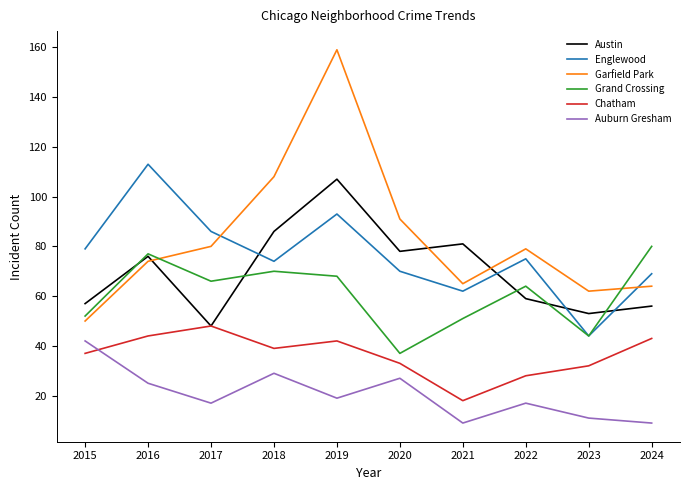

Reading left to right, transcribe all the data shown in this chart.

Austin: 2015=57	2016=76	2017=48	2018=86	2019=107	2020=78	2021=81	2022=59	2023=53	2024=56
Englewood: 2015=79	2016=113	2017=86	2018=74	2019=93	2020=70	2021=62	2022=75	2023=44	2024=69
Garfield Park: 2015=50	2016=74	2017=80	2018=108	2019=159	2020=91	2021=65	2022=79	2023=62	2024=64
Grand Crossing: 2015=52	2016=77	2017=66	2018=70	2019=68	2020=37	2021=51	2022=64	2023=44	2024=80
Chatham: 2015=37	2016=44	2017=48	2018=39	2019=42	2020=33	2021=18	2022=28	2023=32	2024=43
Auburn Gresham: 2015=42	2016=25	2017=17	2018=29	2019=19	2020=27	2021=9	2022=17	2023=11	2024=9